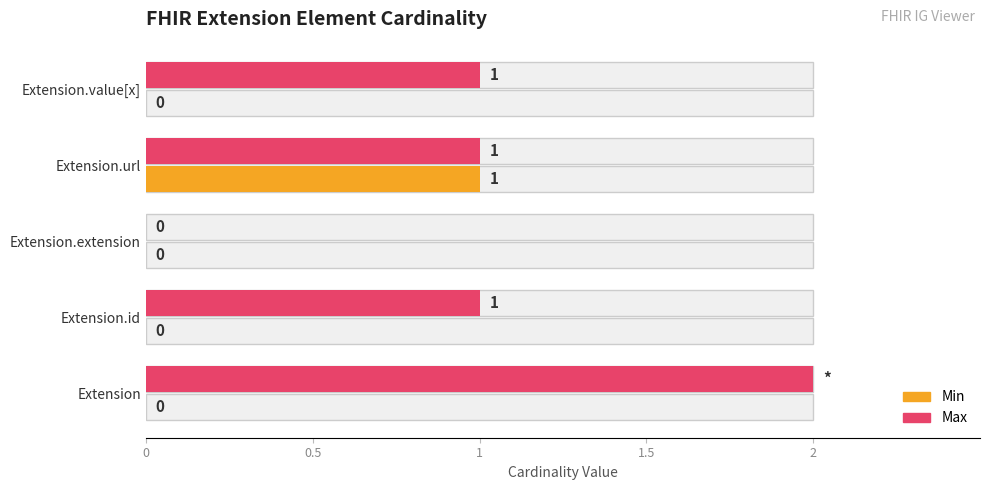

What value does the Max series have at Extension.value[x]?

1